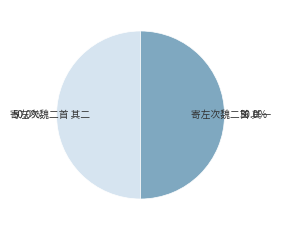

What is the total percentage of 寄左次魏二首 其二 and 寄左次魏二首 其一?

100.0%